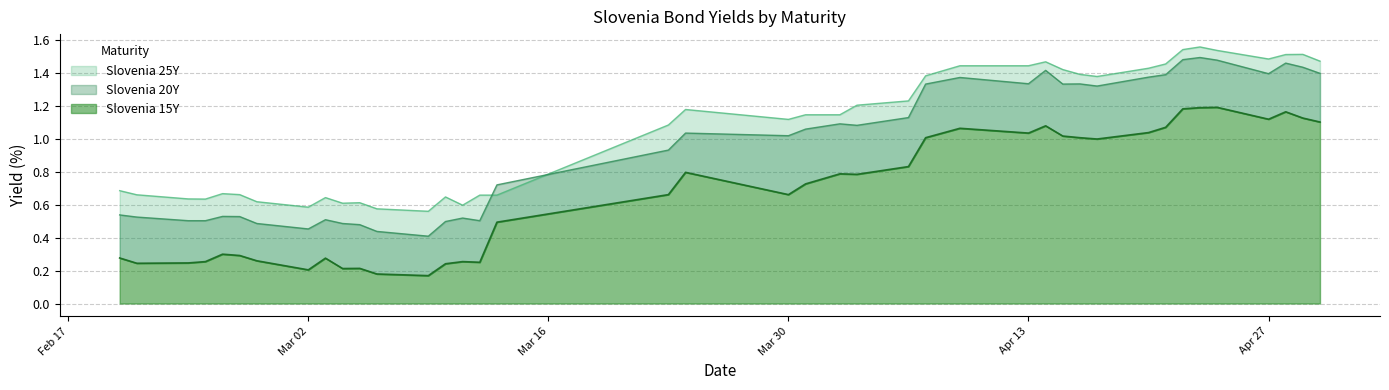

Which series has the largest total across all categories?

Slovenia 25Y